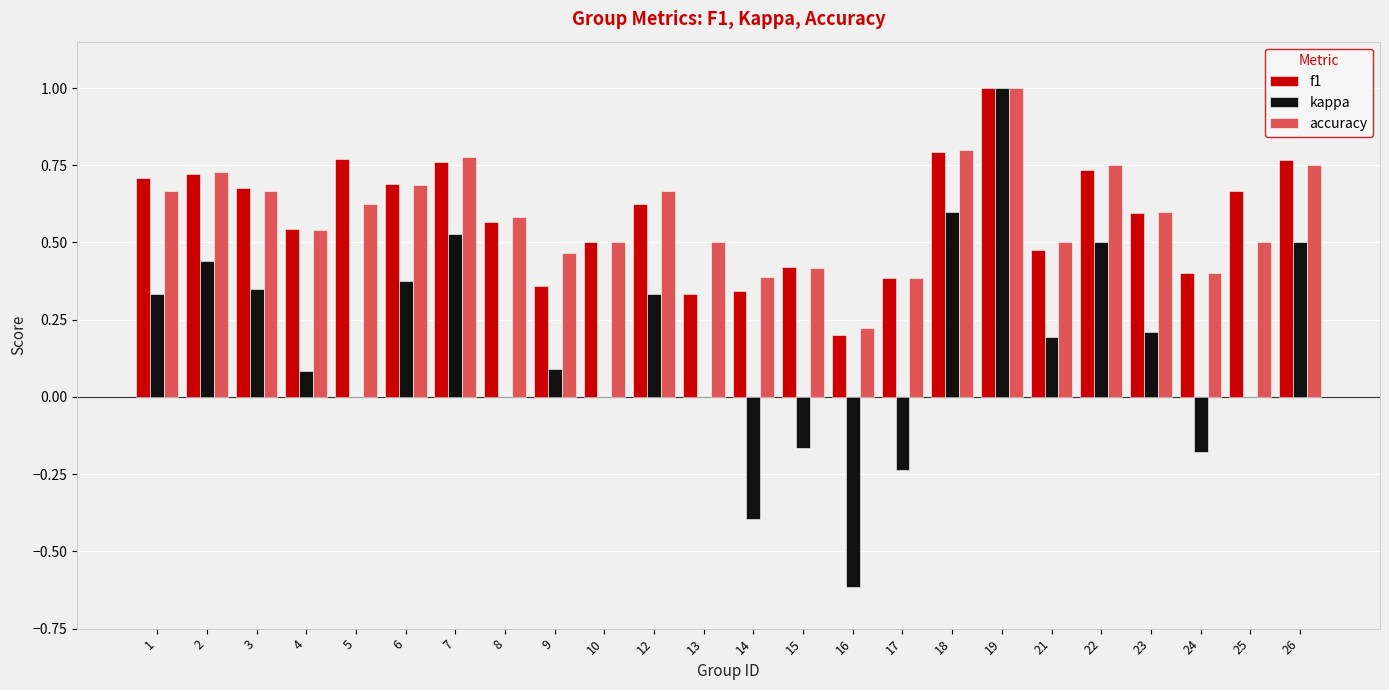

What is the highest value of the kappa series?

1.0